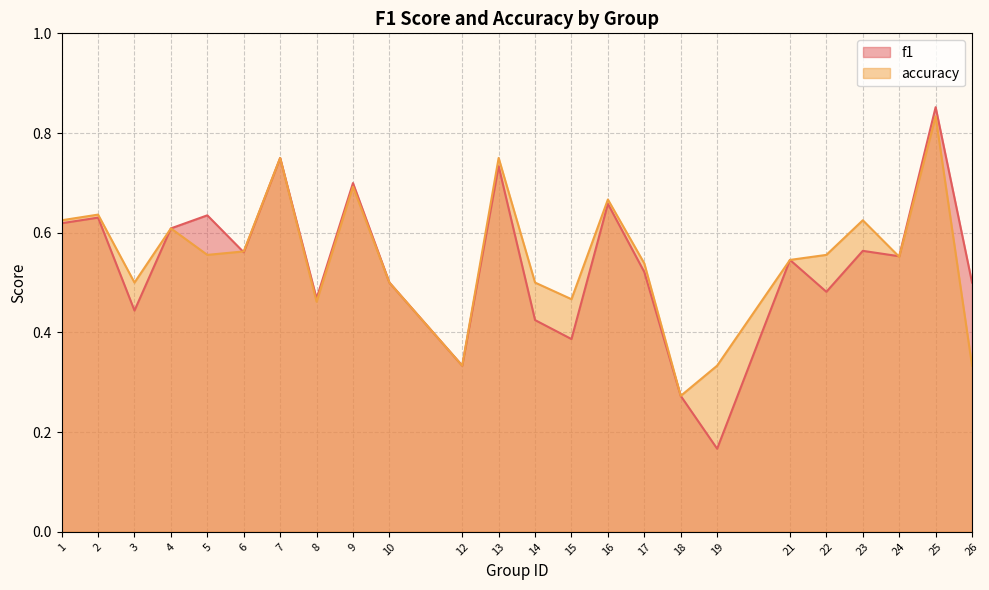

How many accuracy values are between 0 and 1?

24